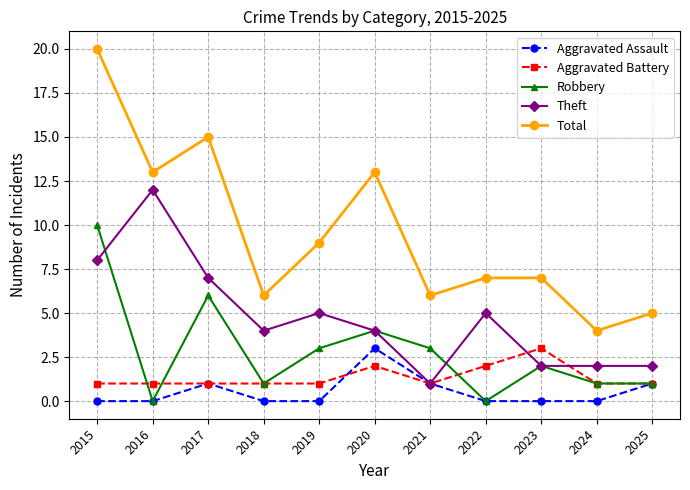

Does the chart have visible grid lines?

Yes